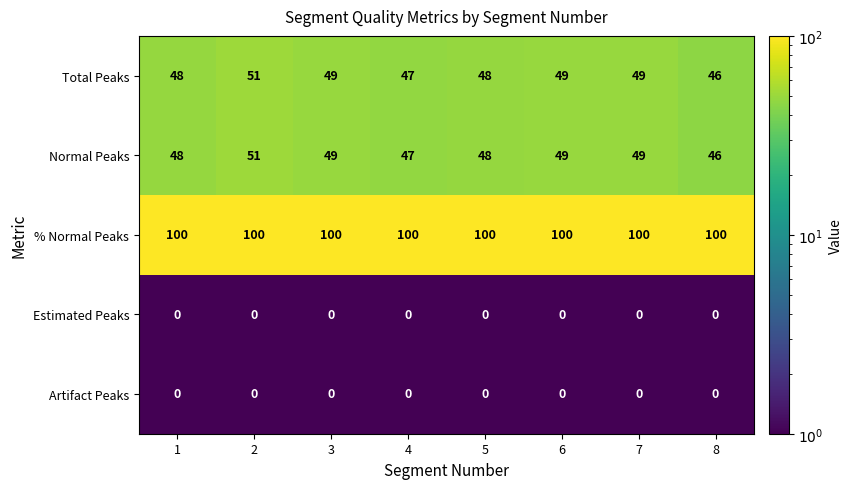

Is the value of Normal Peaks at 3 greater than the value of Total Peaks at 1?

Yes